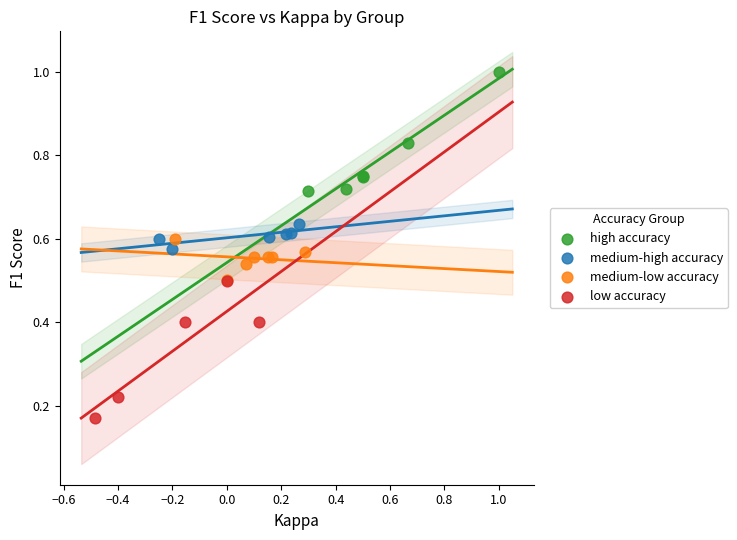

Which series has the widest spread of Y values?

low accuracy